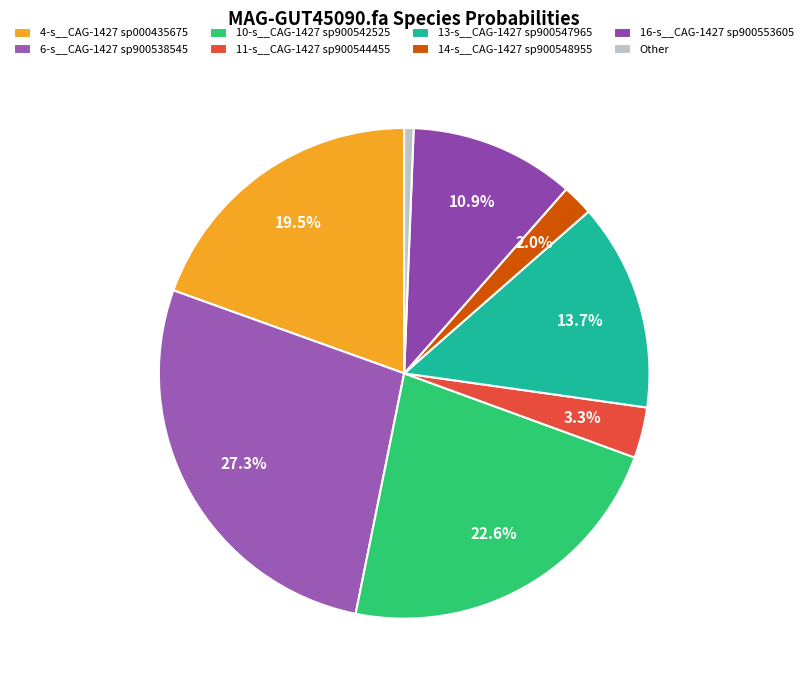

Count the number of slices in the pie.

8